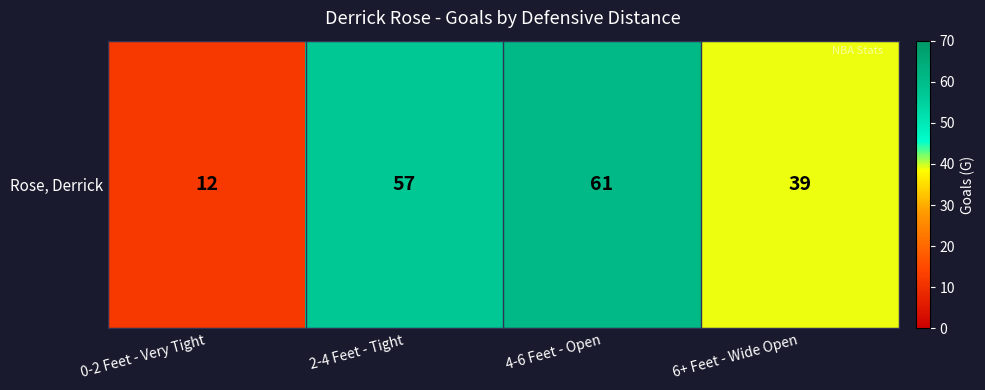

Is it true that the value at 2-4 Feet - Tight is 57?

True